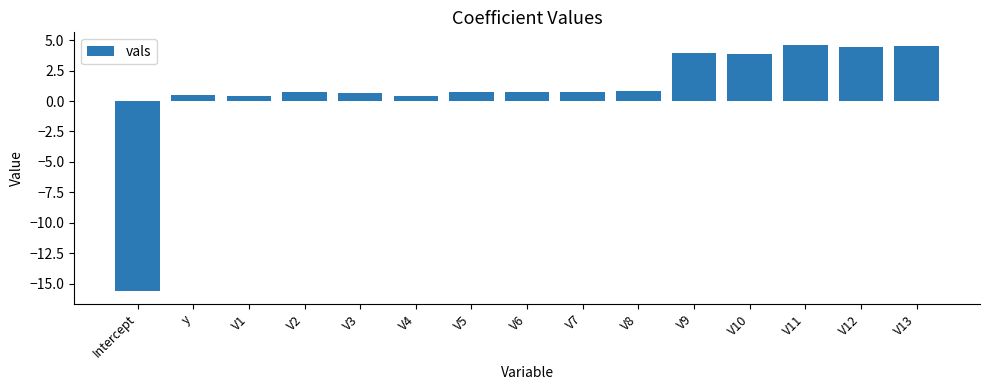

What is the label of the 6th bar from the right?

V8